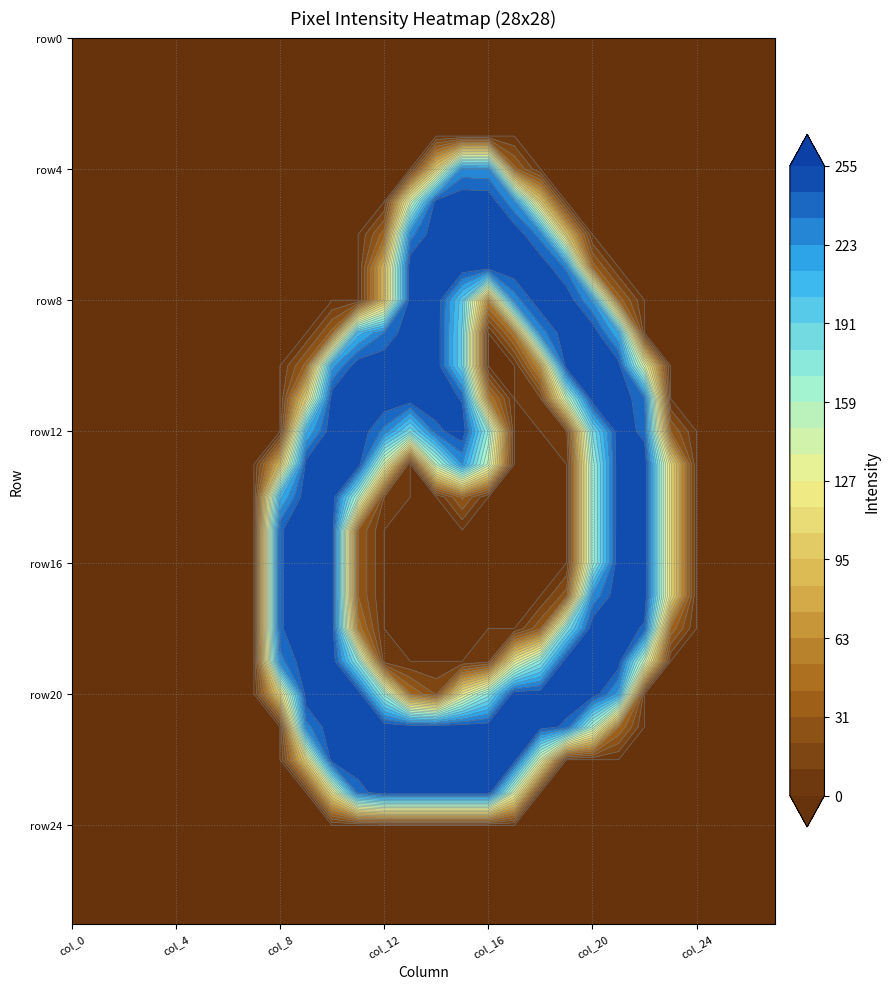

How many row15 values are between 0 and 111?

22